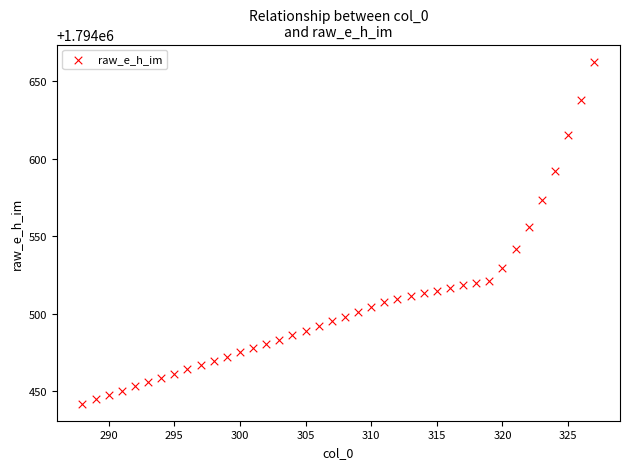

What is the range of Y values (max minus min)?

220.6